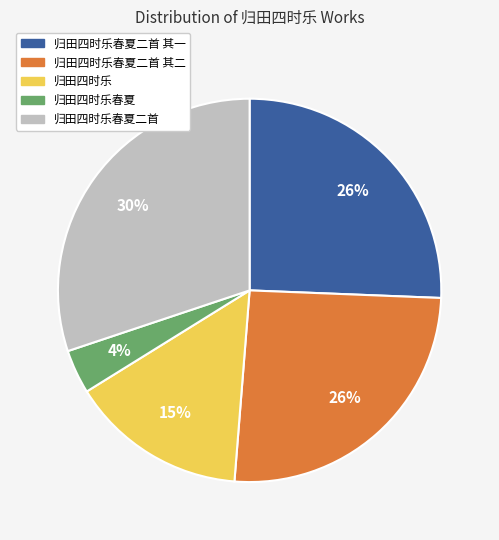

Is there any slice that represents more than half of the pie?

No